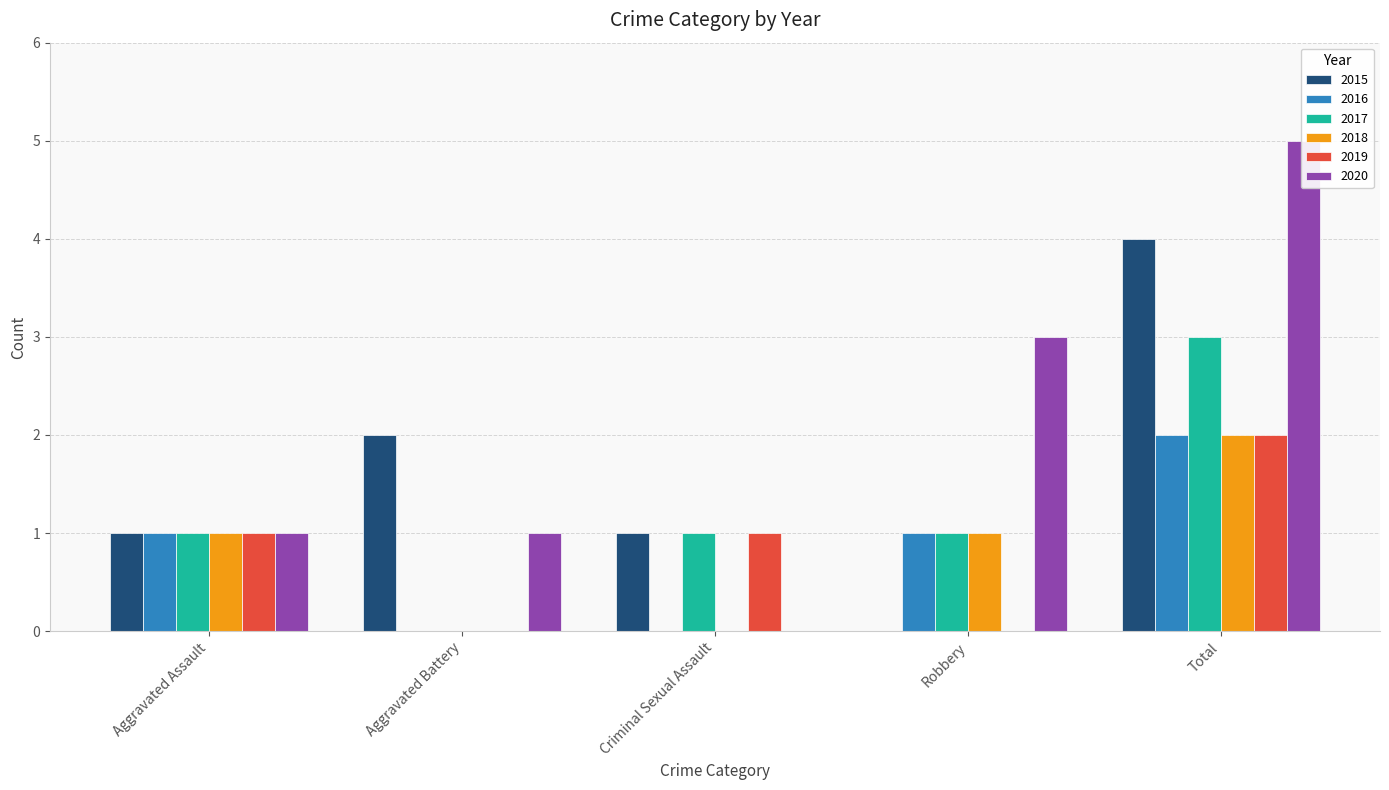

What is the spread (max minus min) of values at Aggravated Battery?

2